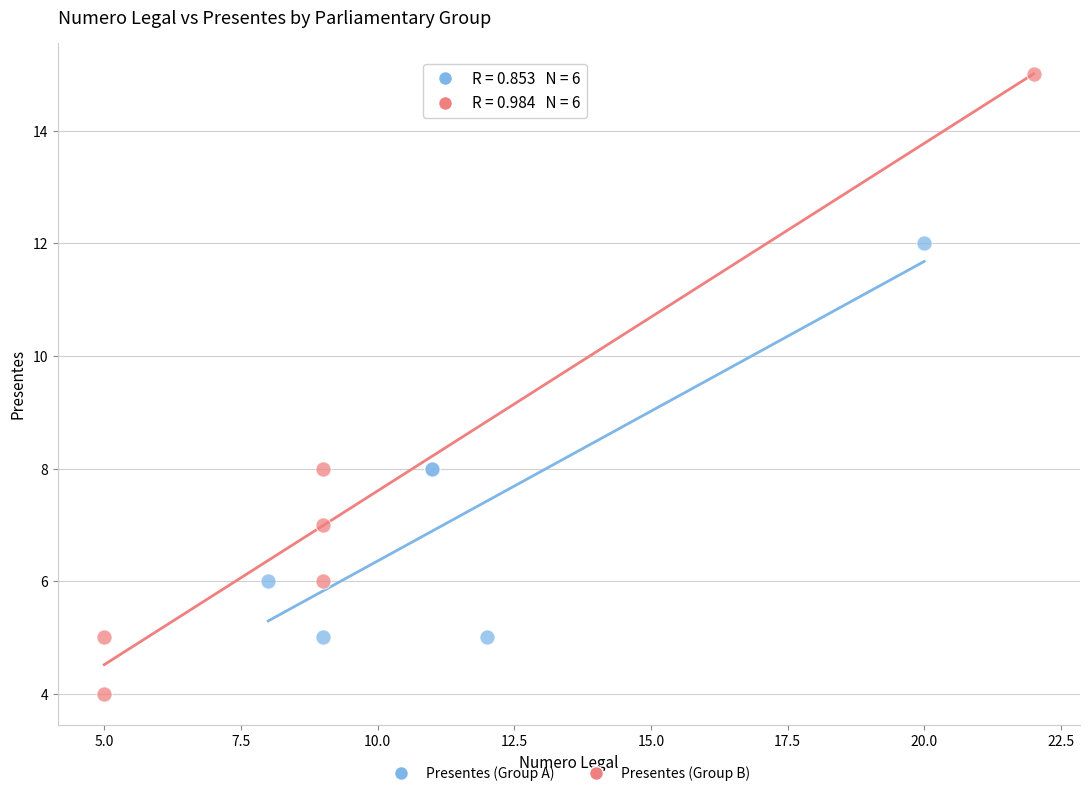

Which series reaches the minimum Y coordinate?

Presentes (Group B)